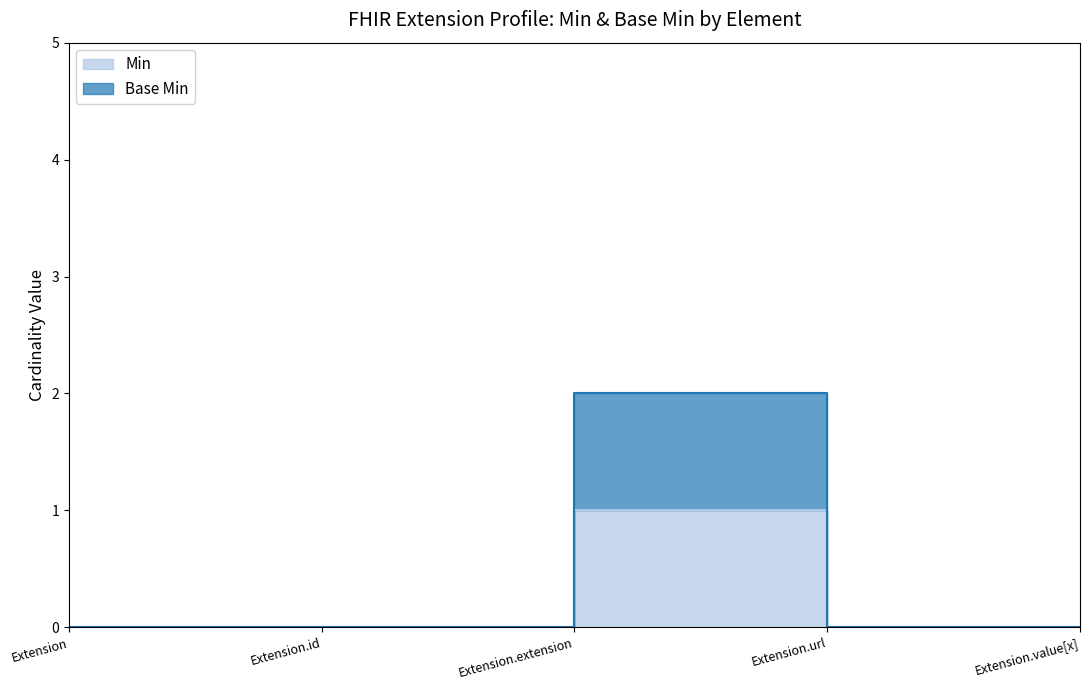

Is the value of Base Min at Extension.url greater than the value of Min at Extension.value[x]?

Yes